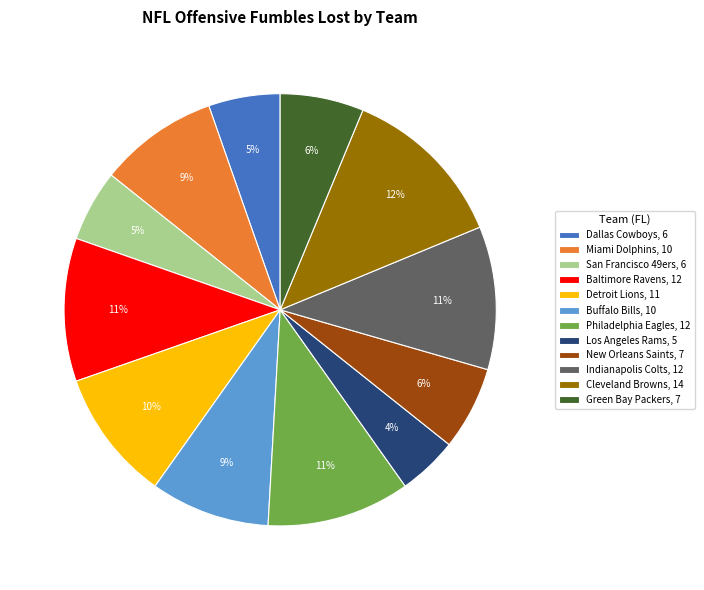

Is there any slice that represents more than half of the pie?

No